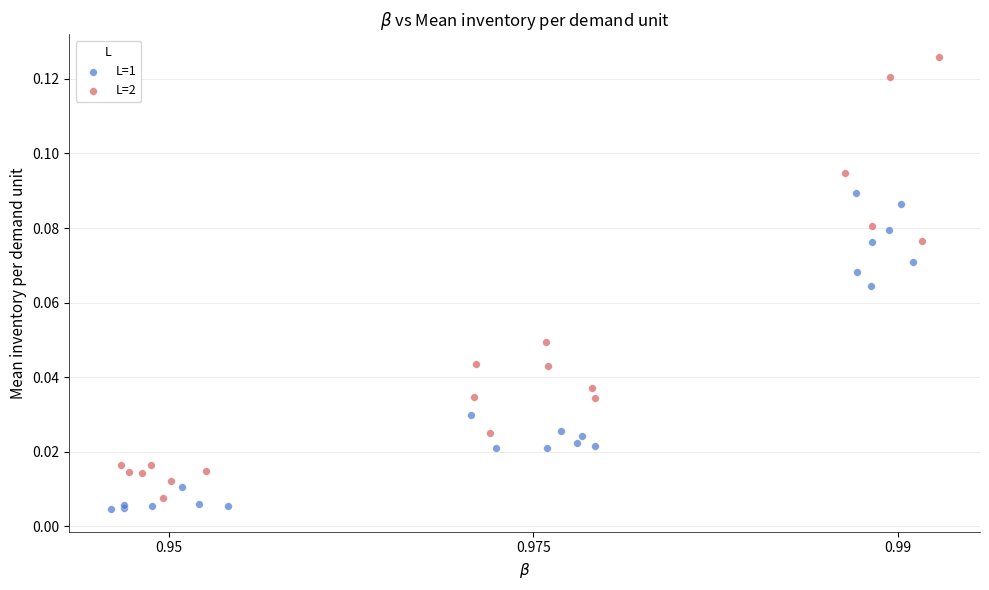

Which series reaches the maximum Y coordinate?

L=2